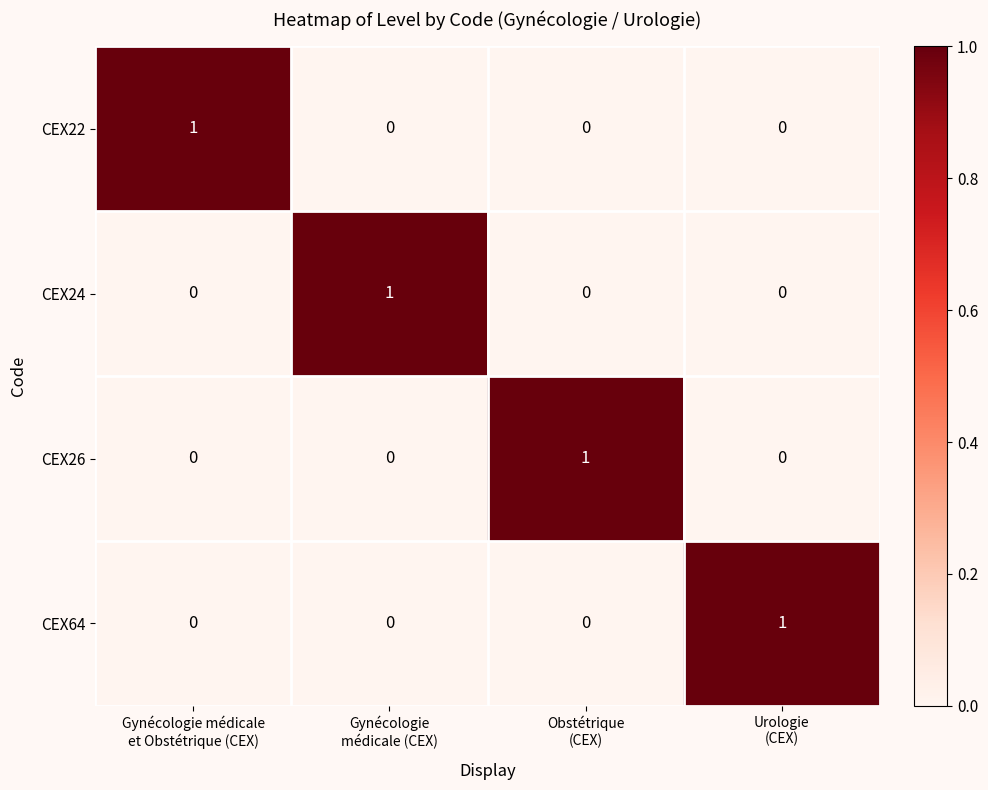

Count the CEX26 values in the range 0 to 1.

4